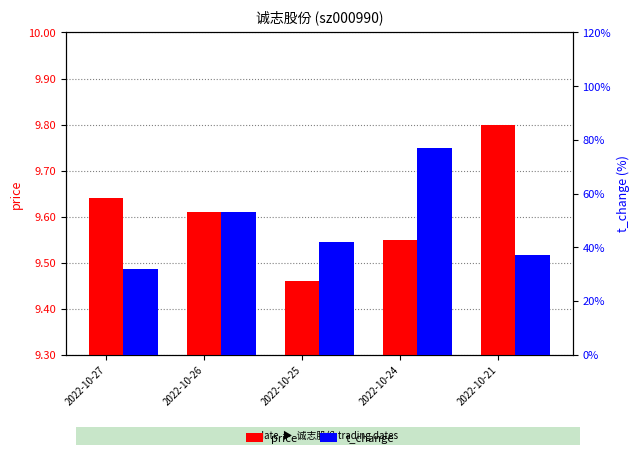

What is the spread (max minus min) of values at 2022-10-24?

8.8